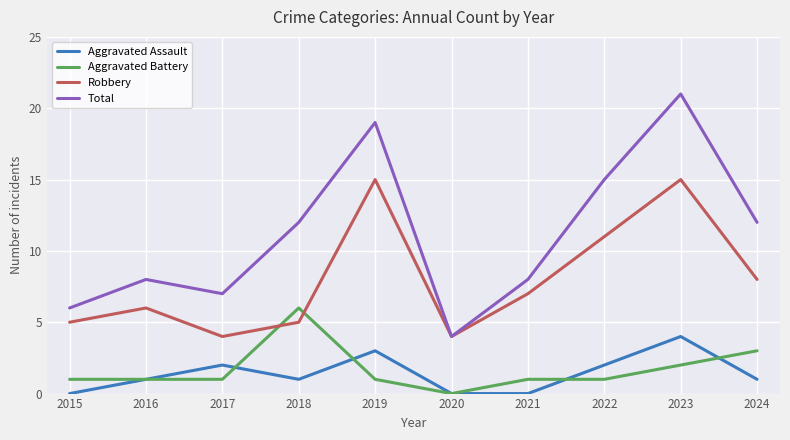

Which category has the highest value in the Aggravated Assault series?

2023